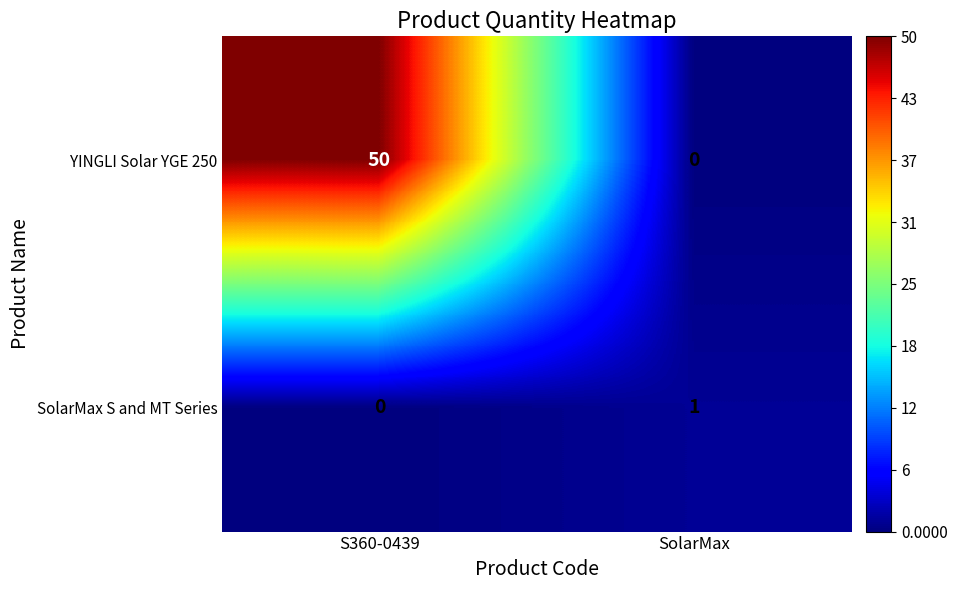

The YINGLI Solar YGE 250 series shows 0 at SolarMax. True or false?

True